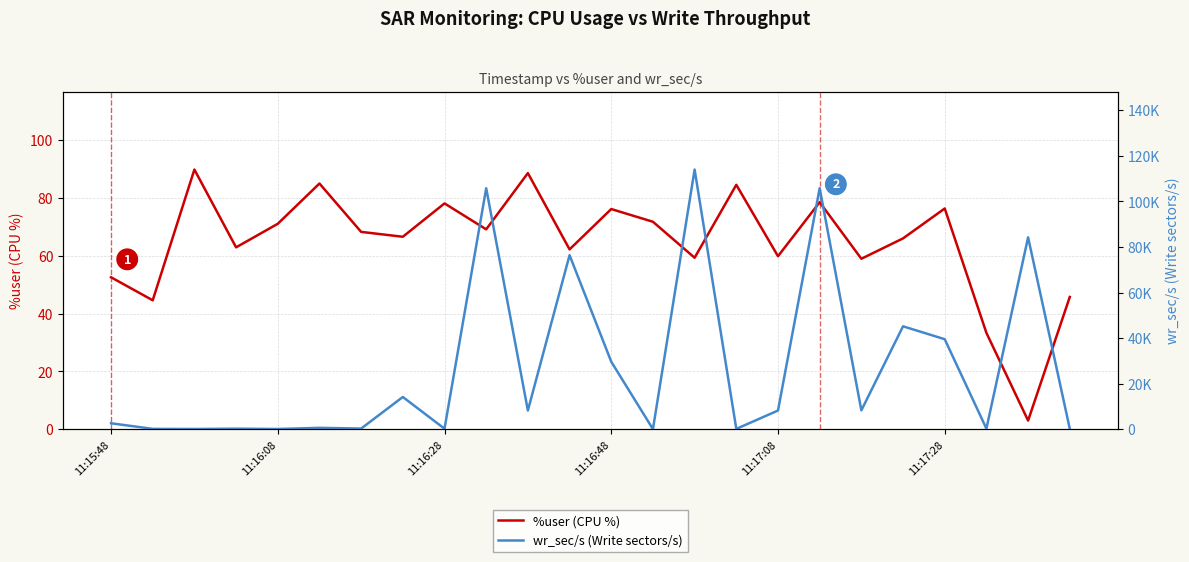

What is the value of the wr_sec/s (Write sectors/s) point at the 9th from the left?

236.8